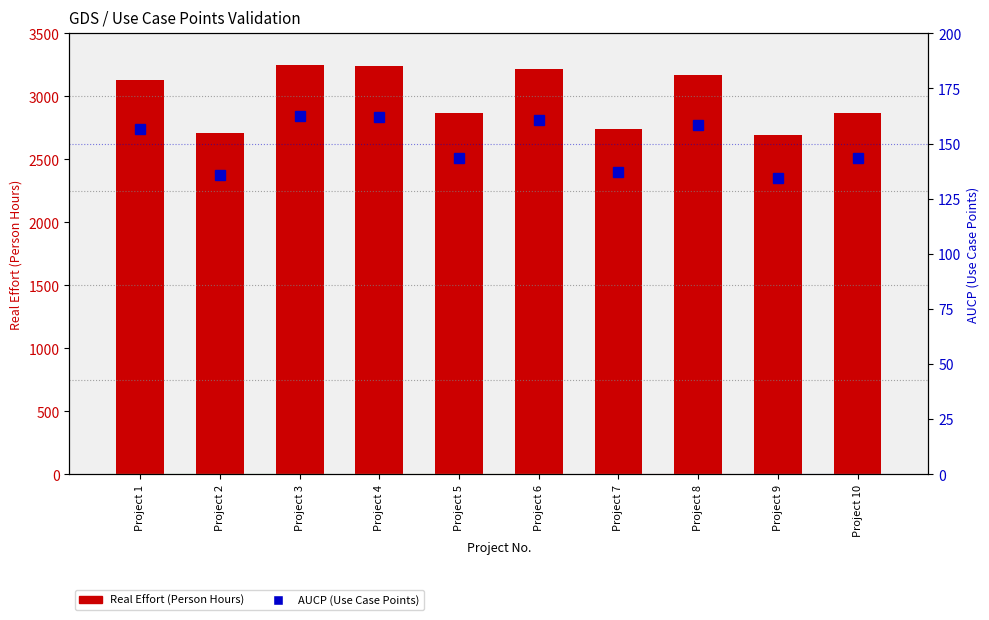

How many values in the AUCP series exceed 156?

5